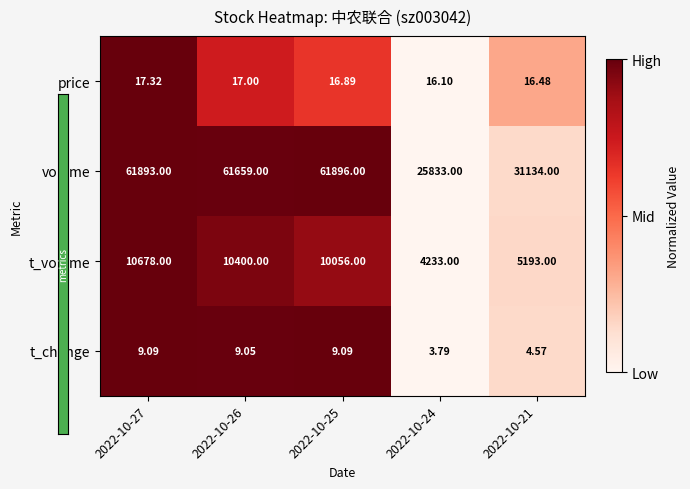

Which series has the largest total across all categories?

volume